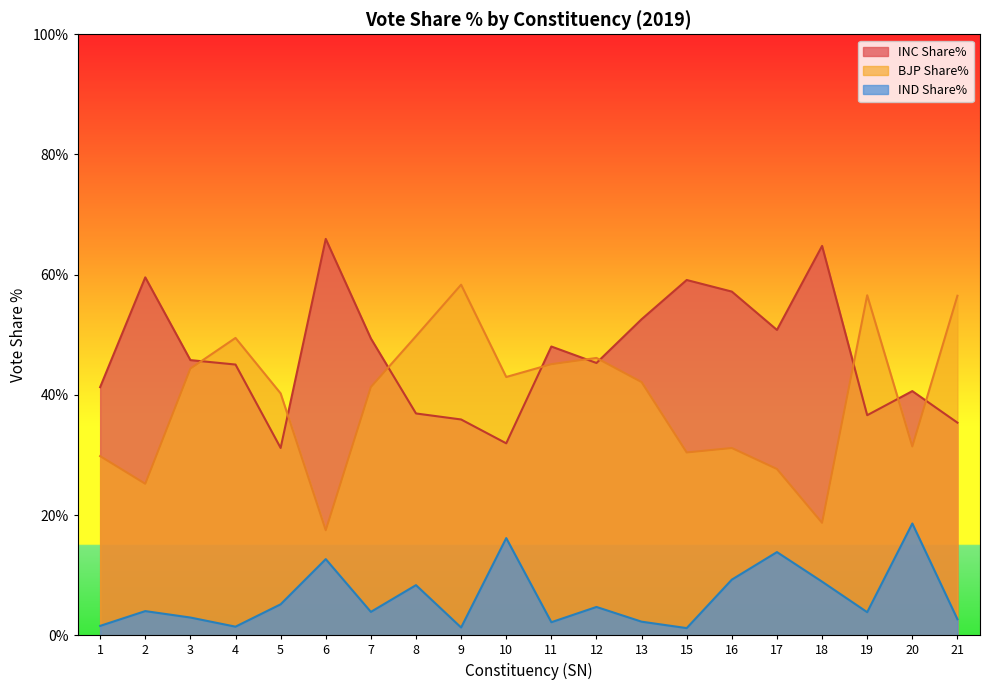

At which label does BJP Share% first exceed 42?

3